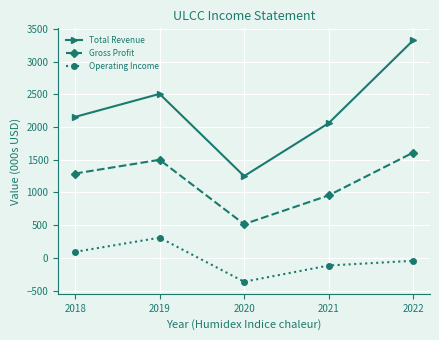

List the series in order of their overall mean, lowest first.

Operating Income, Gross Profit, Total Revenue